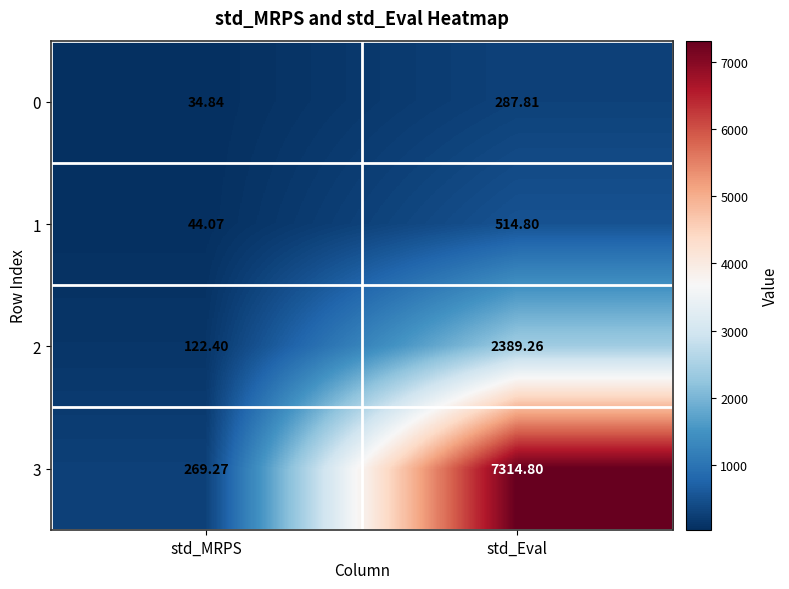

At std_Eval, list the series in order from smallest to largest.

0, 1, 2, 3